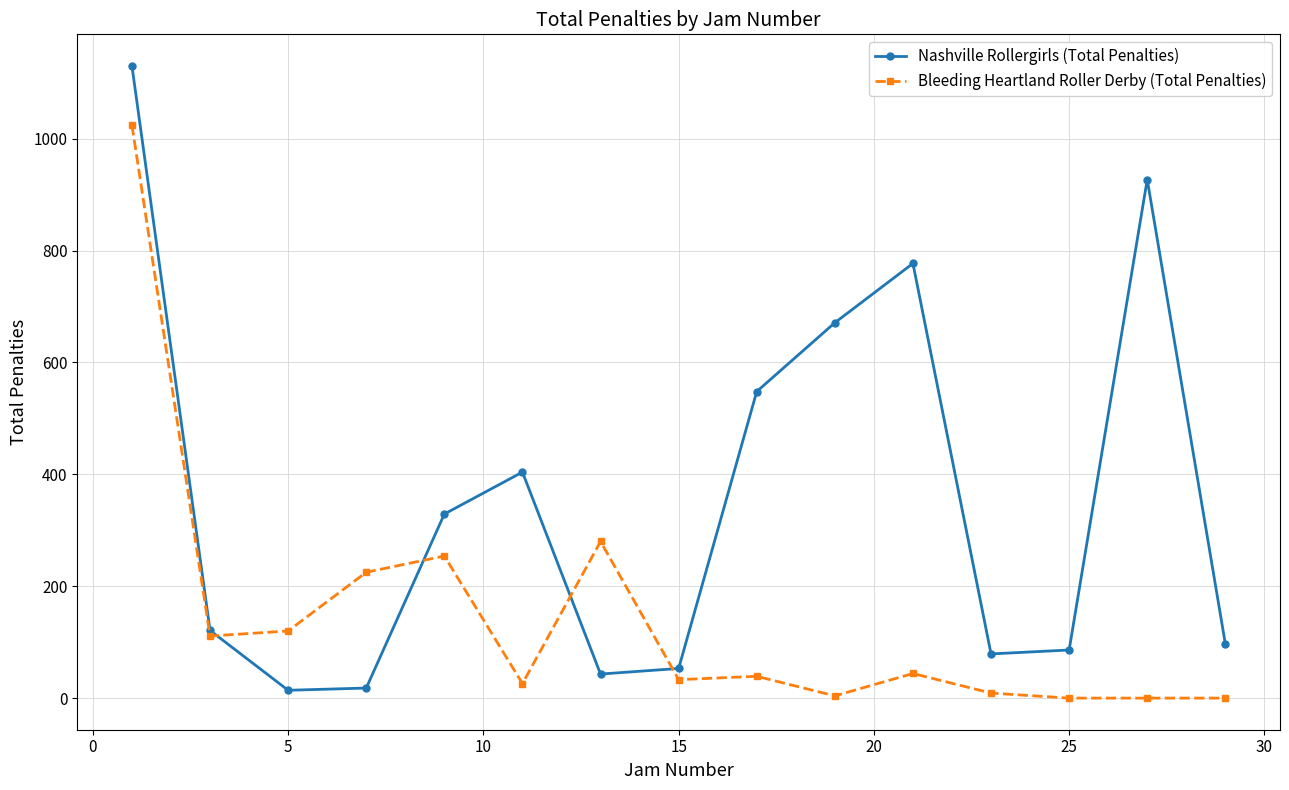

Which series has the largest total across all categories?

Nashville Rollergirls (Total Penalties)